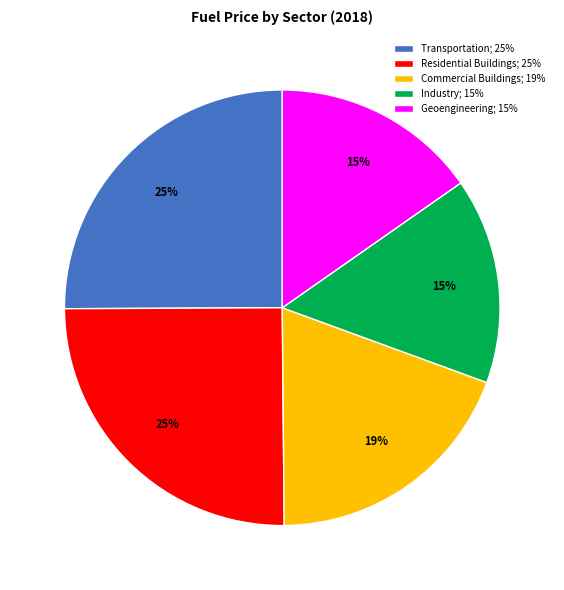

To the nearest percent, what is the difference between the largest and smallest slice percentages?

10%